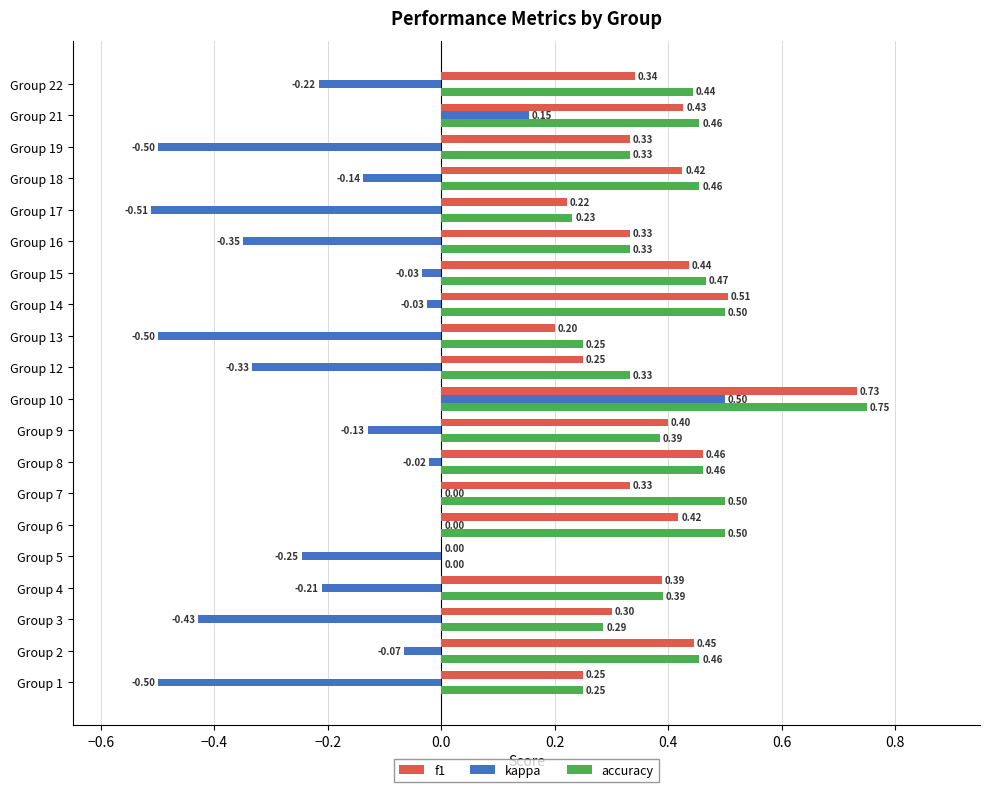

At which category is the sum across all series the highest?

Group 10